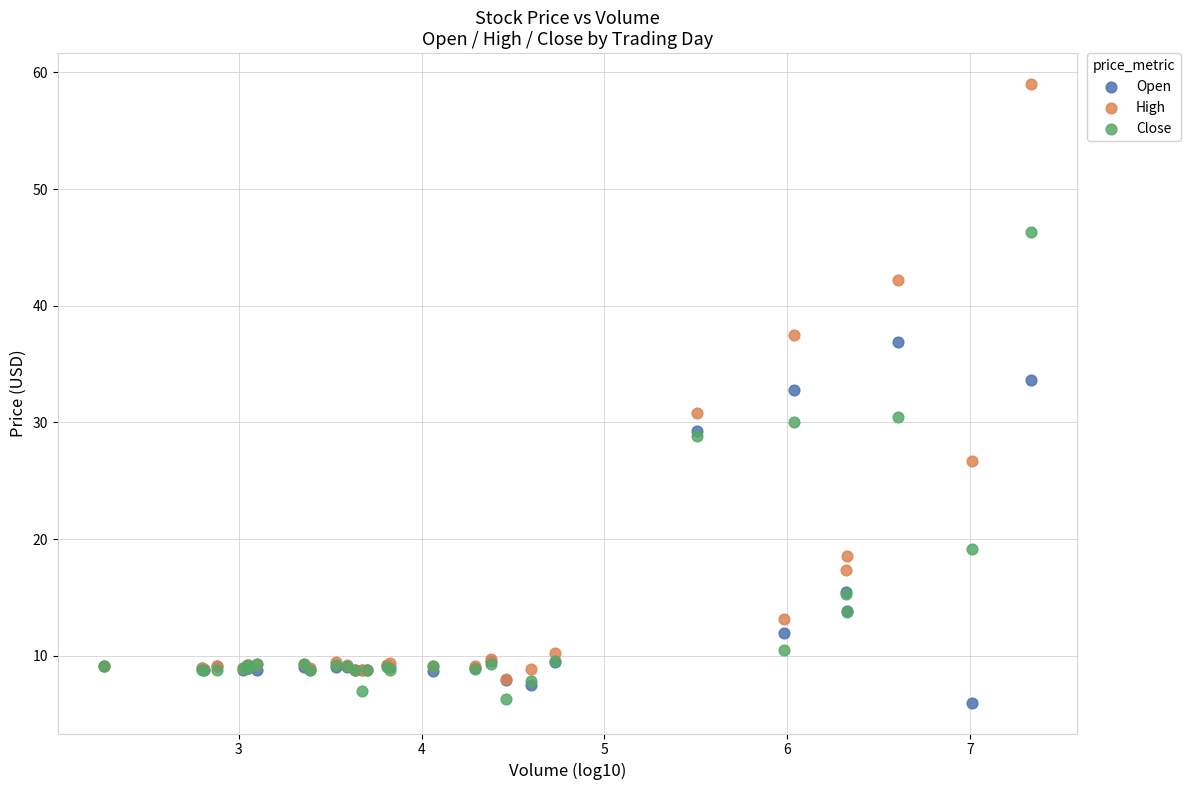

In the Close series, what Y value is closest to 26?

28.9